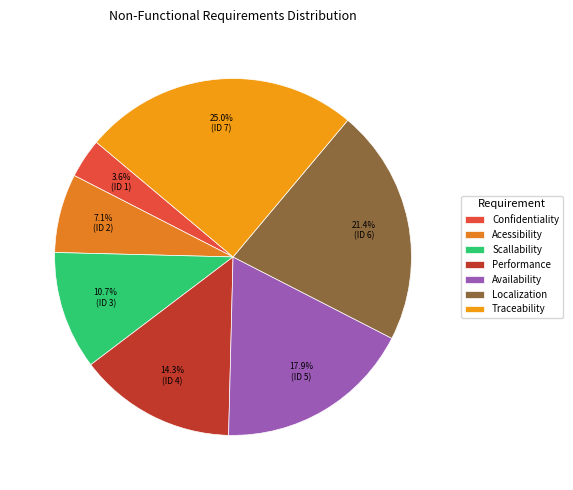

What percentage is the Traceability slice, to the nearest percent?

25%